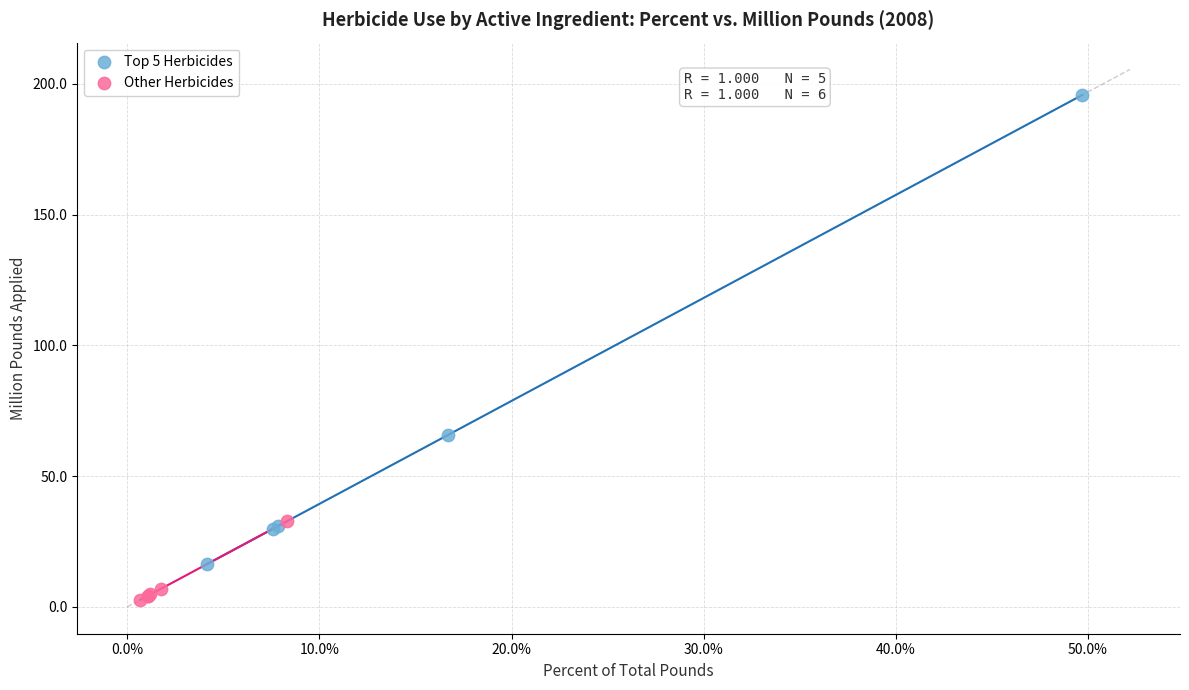

Which series contains the highest Y value?

Top 5 Herbicides